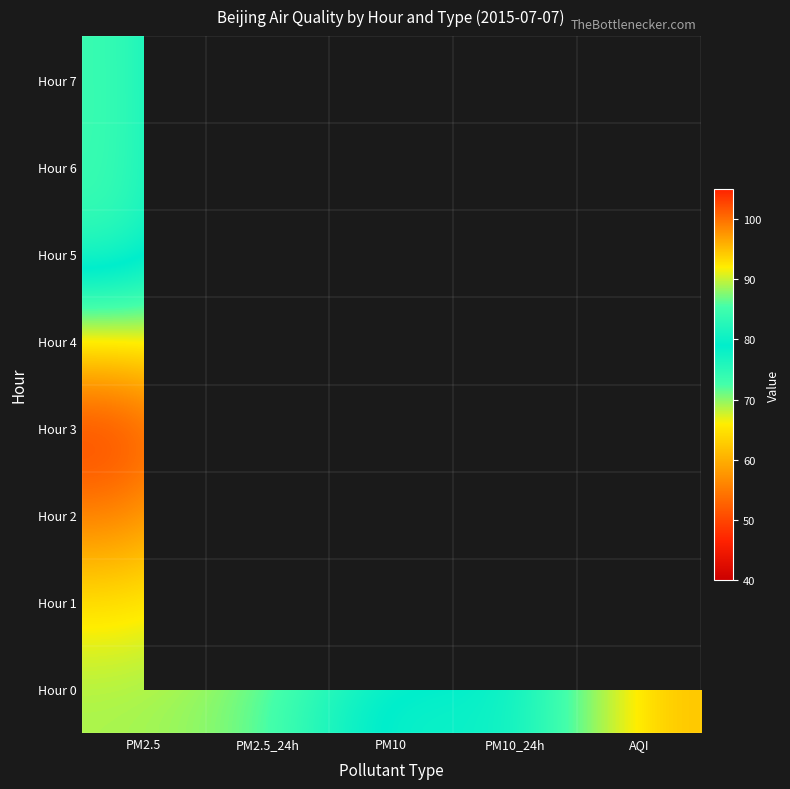

What is the maximum value for Hour 3?

92.0